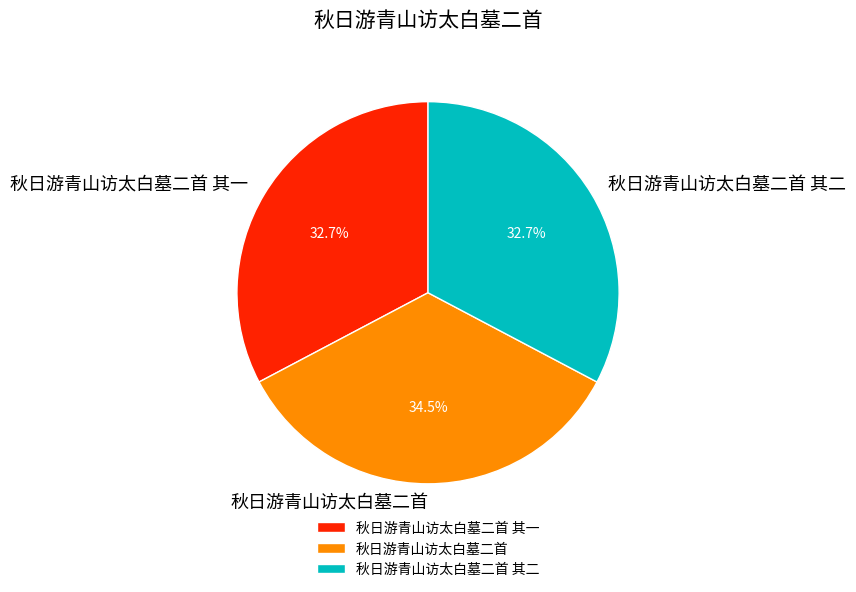

Count the number of slices in the pie.

3